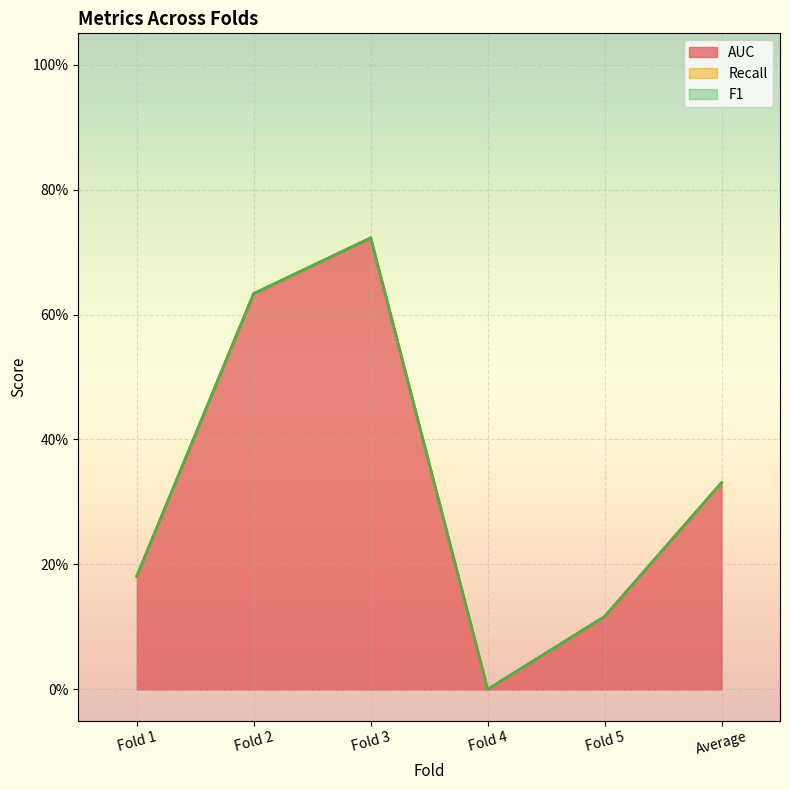

The value of AUC at Fold 3 is 0.2. True or false?

False